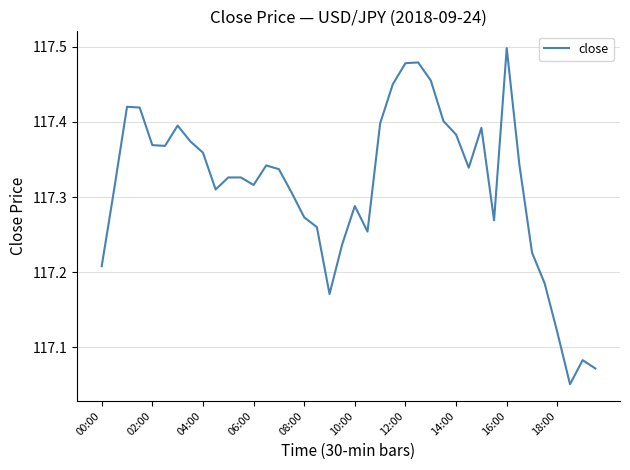

What is the difference between the maximum and minimum values?

0.4